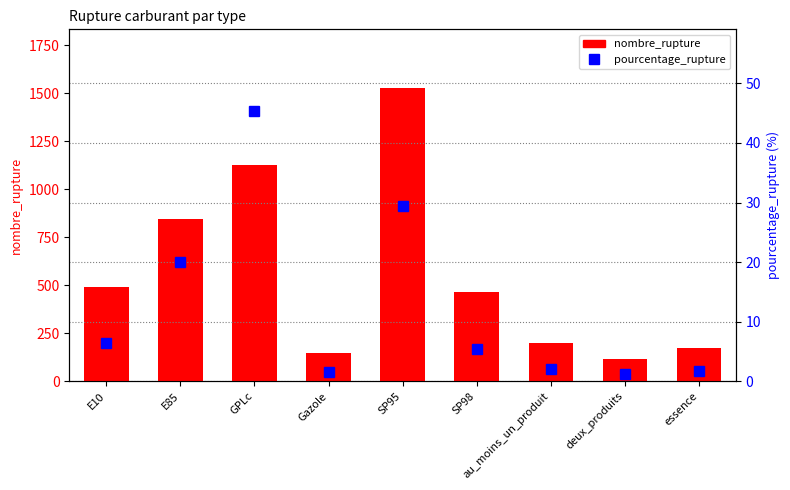

Which series changed the most between Gazole and deux_produits?

nombre_rupture